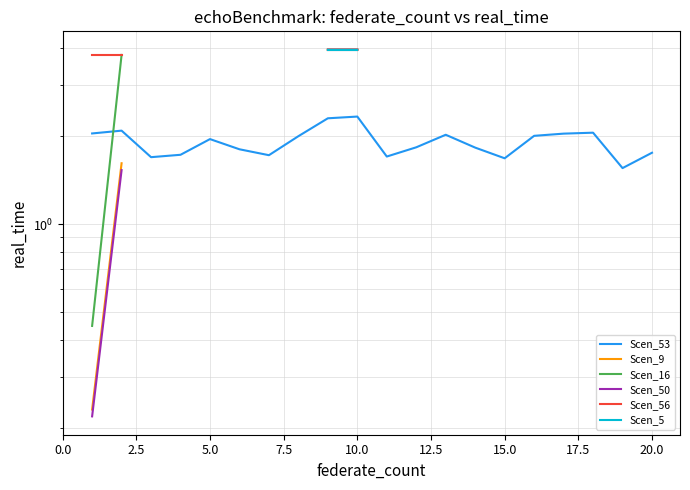

Which has a higher value, 19 or 20.0?

20.0